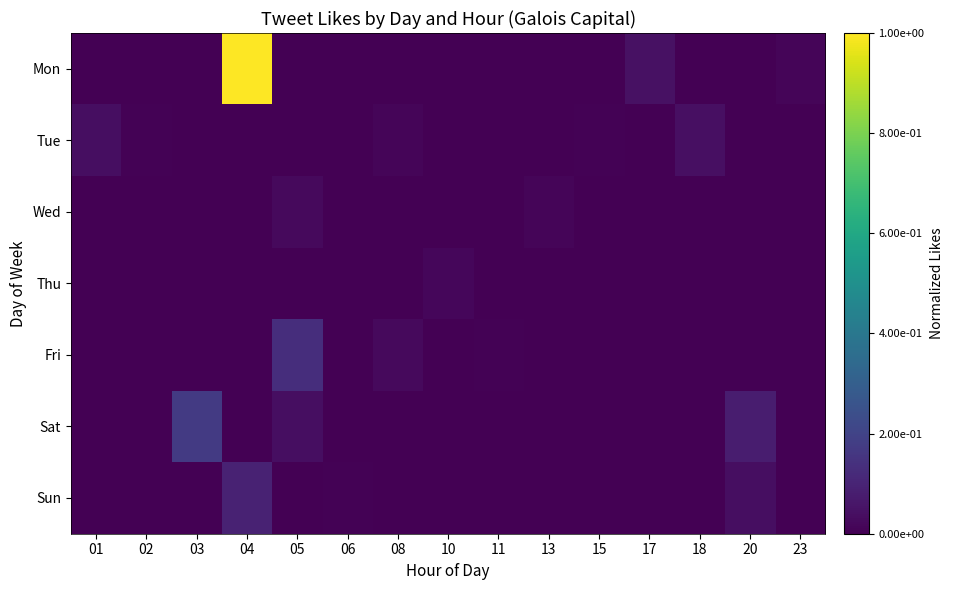

List the series in order of their peak value, lowest first.

Thu, Wed, Tue, Sun, Fri, Sat, Mon